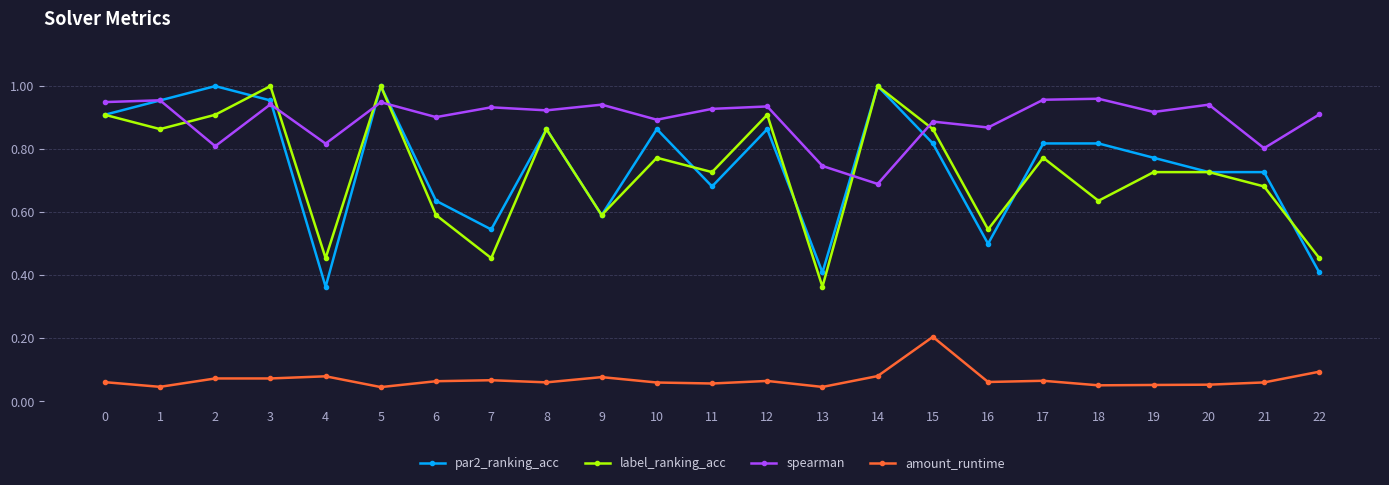

What are all the series names shown in the legend?

par2_ranking_acc, label_ranking_acc, spearman, amount_runtime